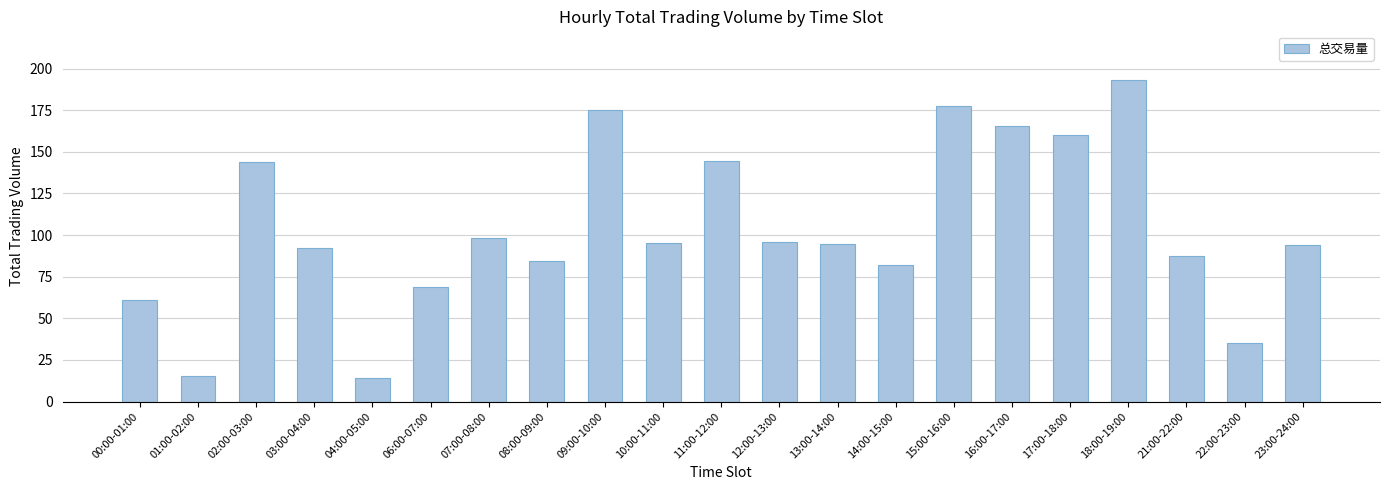

Where is the data nearest to the value 103?

07:00-08:00